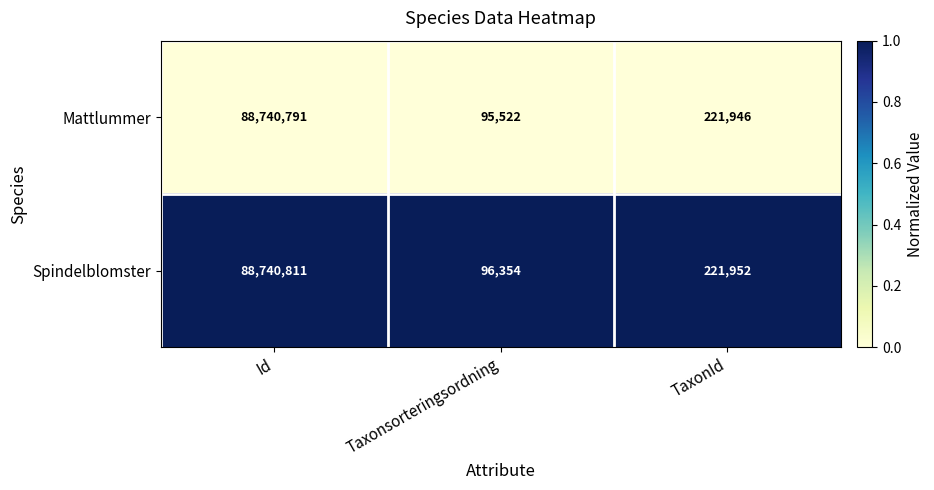

List the series in order of their overall mean, lowest first.

Mattlummer, Spindelblomster